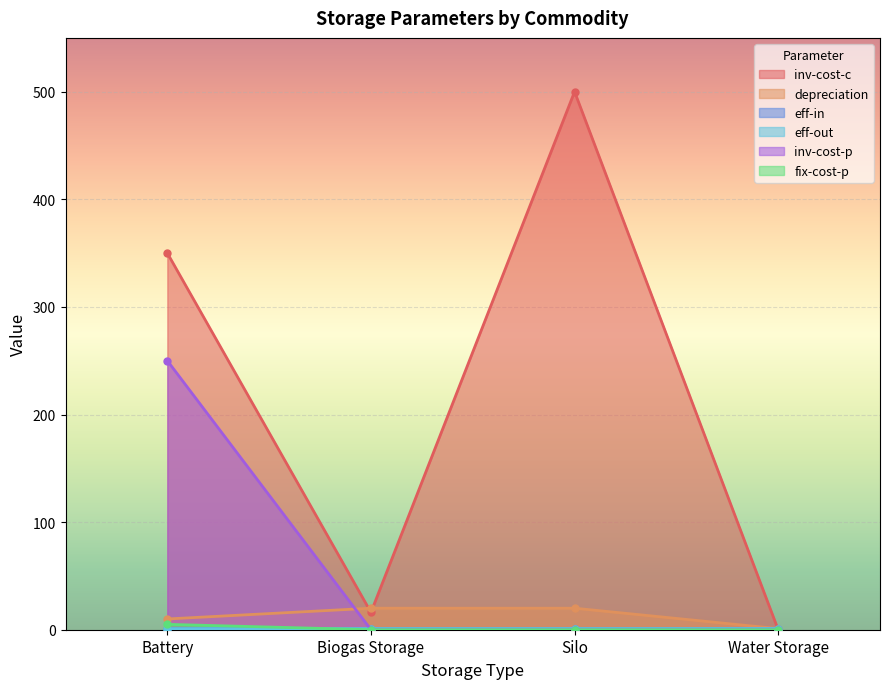

How many eff-in values are between 1 and 2?

3